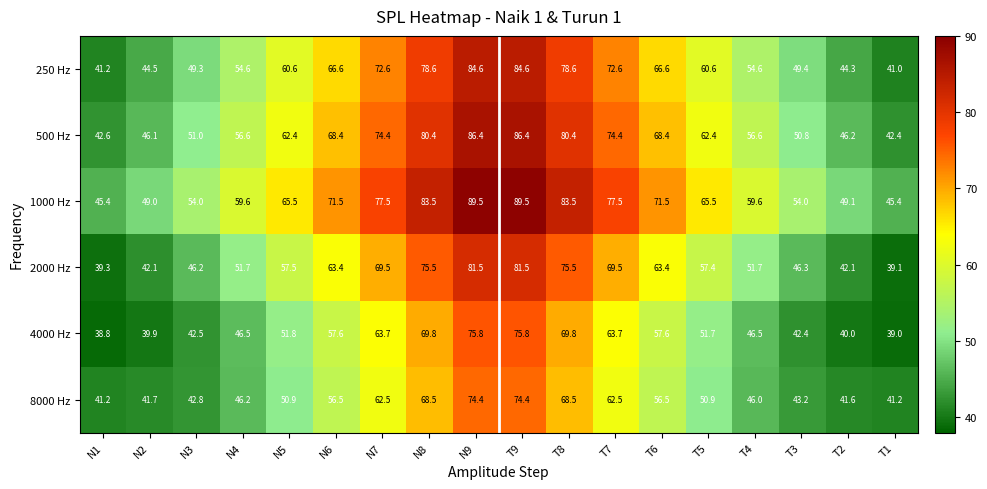

What is the total value across all series at N1?

248.5